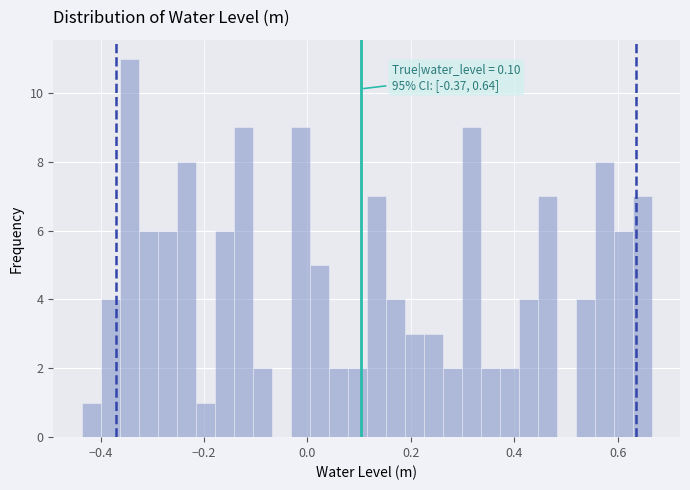

Around what value on the x-axis is the tallest bar? Give the approximate position of its centre, as read against the axis.

-0.34